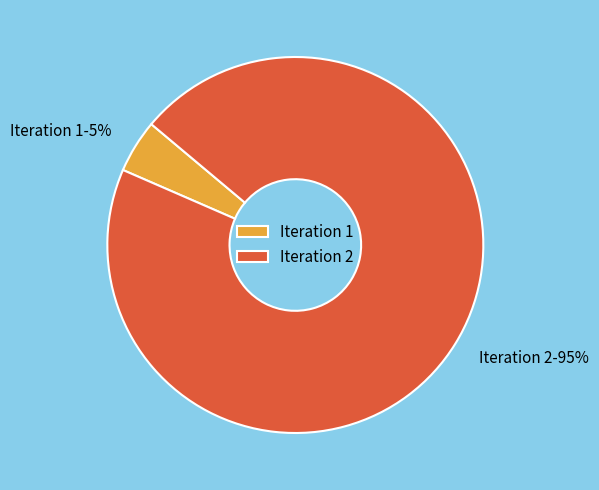

To the nearest percent, what is the average slice percentage?

50%